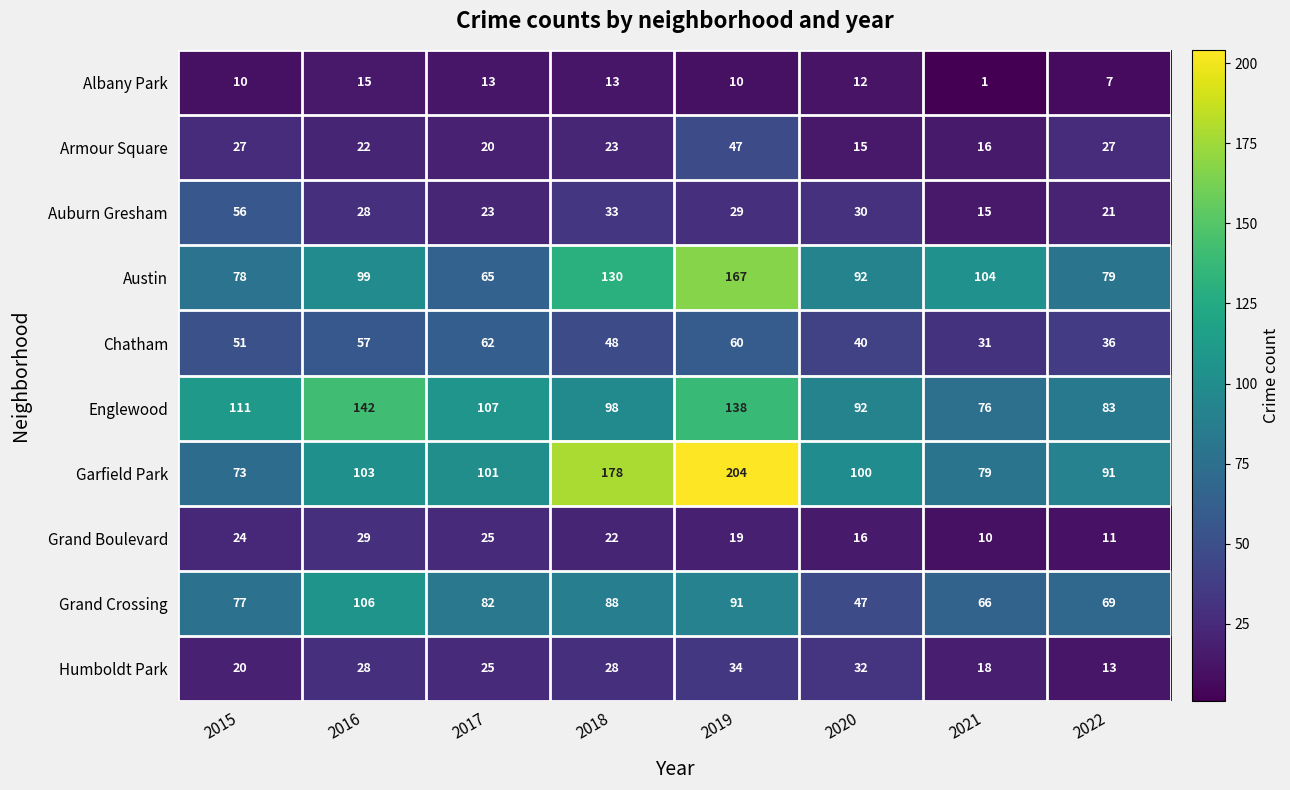

Where is Auburn Gresham nearest to the value 35?

2018